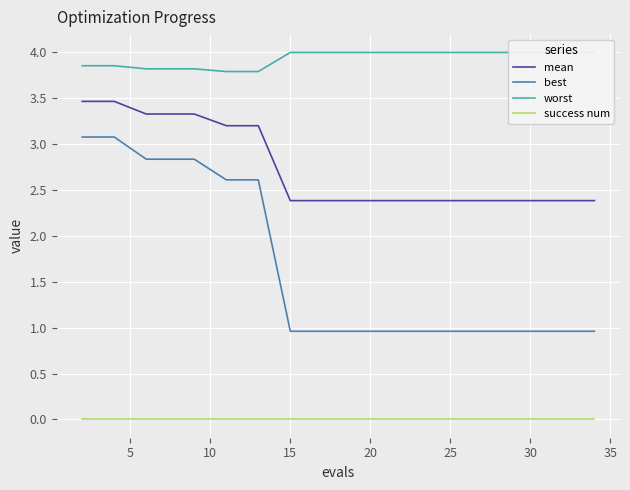

True or false: best and success num intersect in this chart.

False